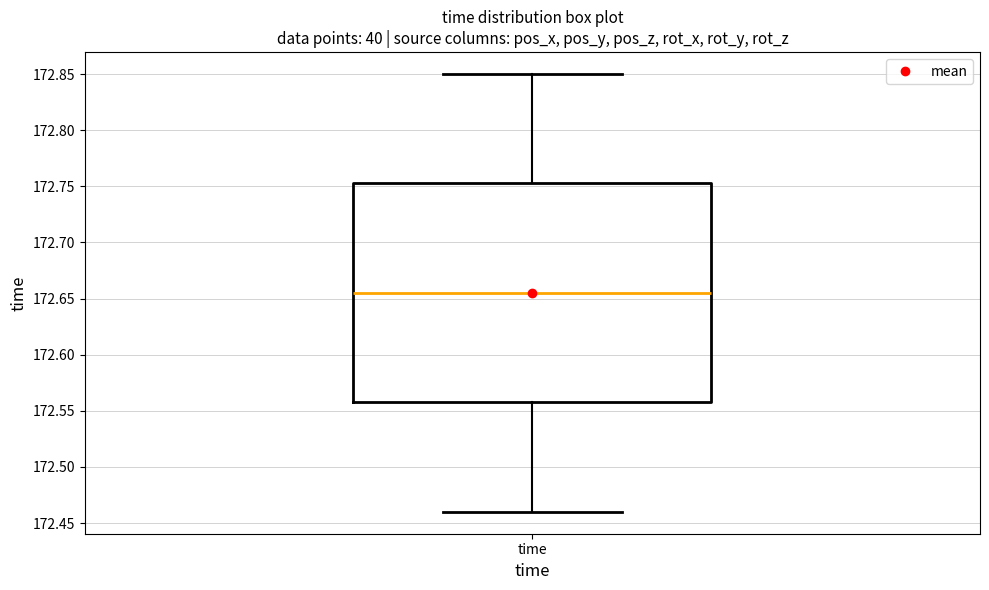

Read this box plot against the y-axis: the position of the median line, the range covered by the box, and the ends of both whiskers. The values are not printed on the chart, so give them approximately, as read against the axis.

median 172.655, box 172.560 to 172.755, whiskers 172.460 to 172.850